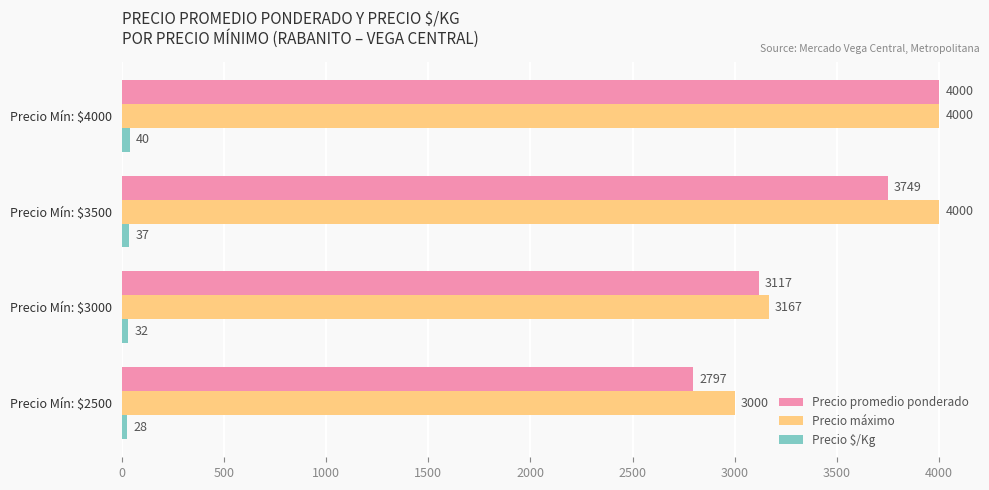

What value does the Precio máximo series have at Precio Mín: $4000?

4000